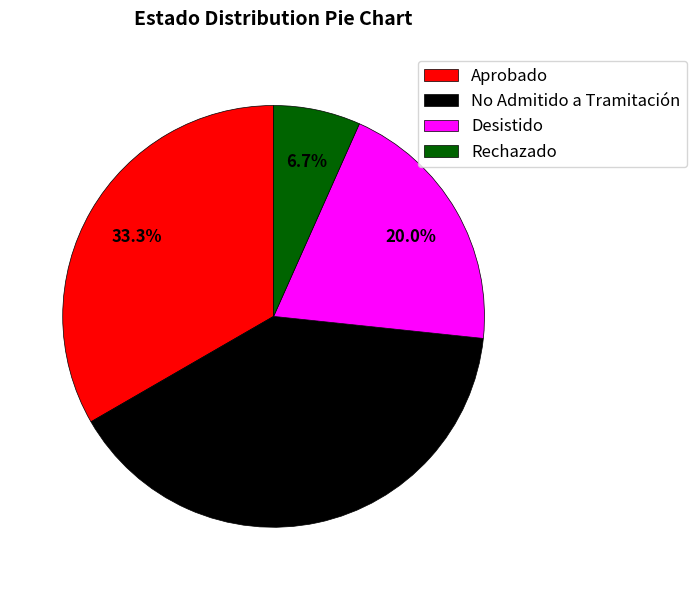

Is there a majority slice in this chart?

No